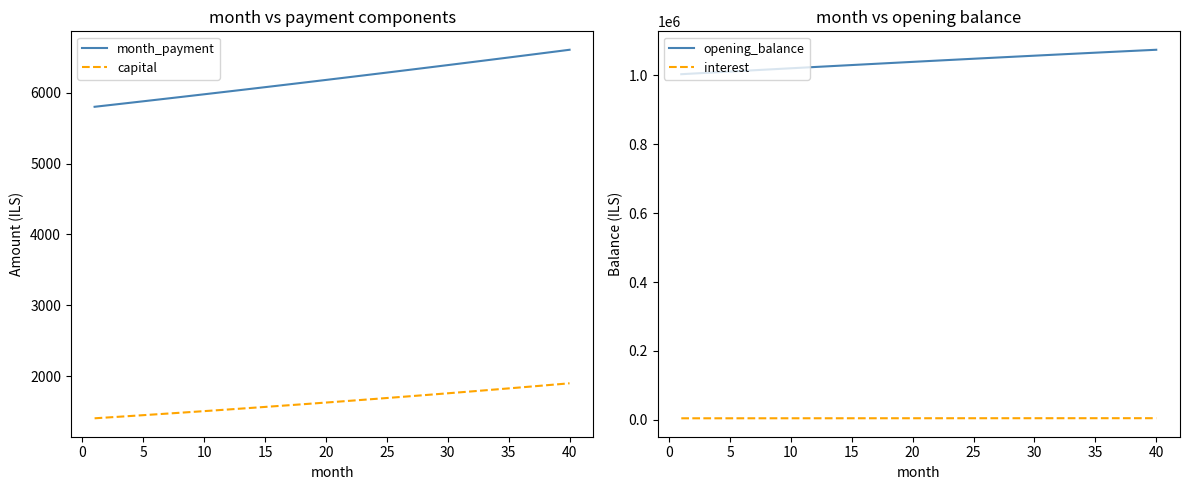

Is this an area chart (filled region under the line)?

No